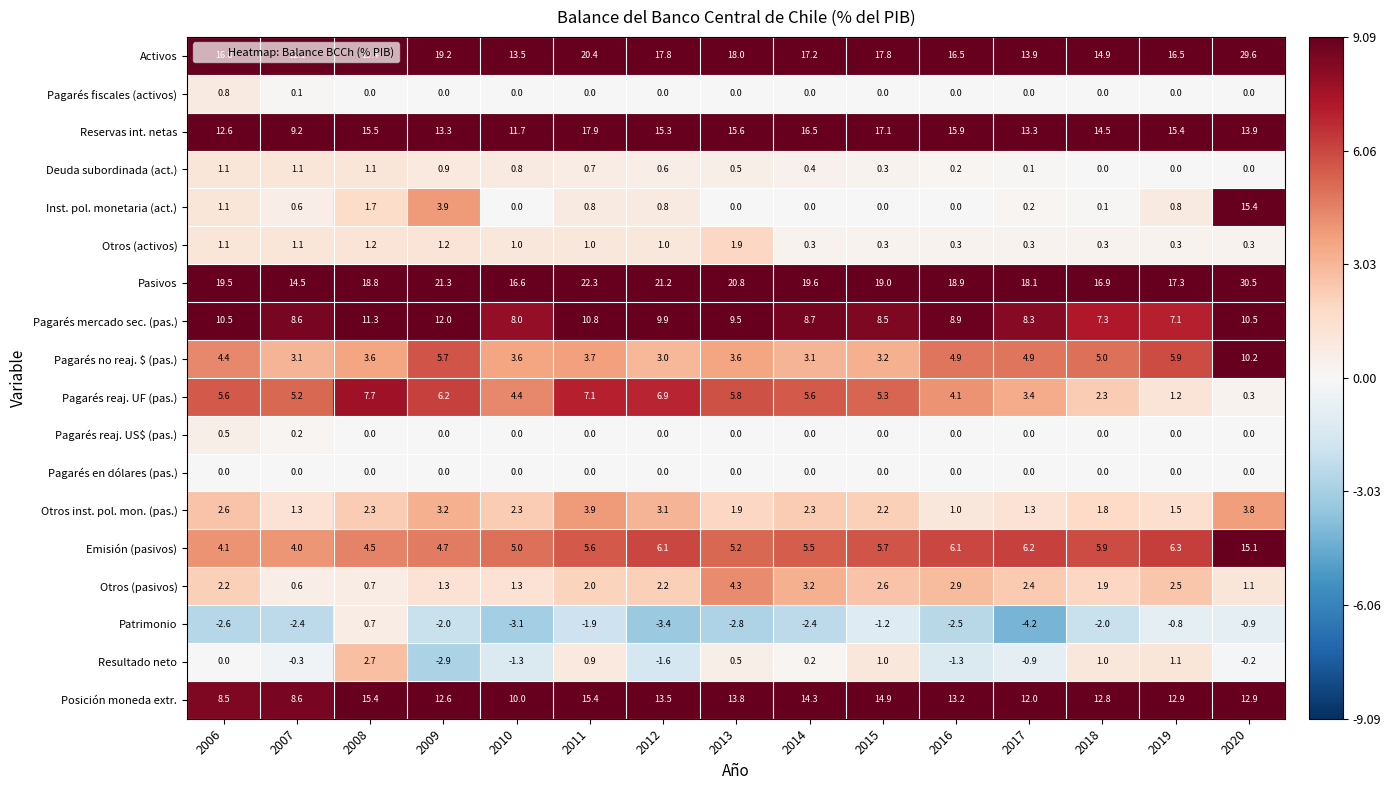

What is the minimum value shown in the chart?

-4.2